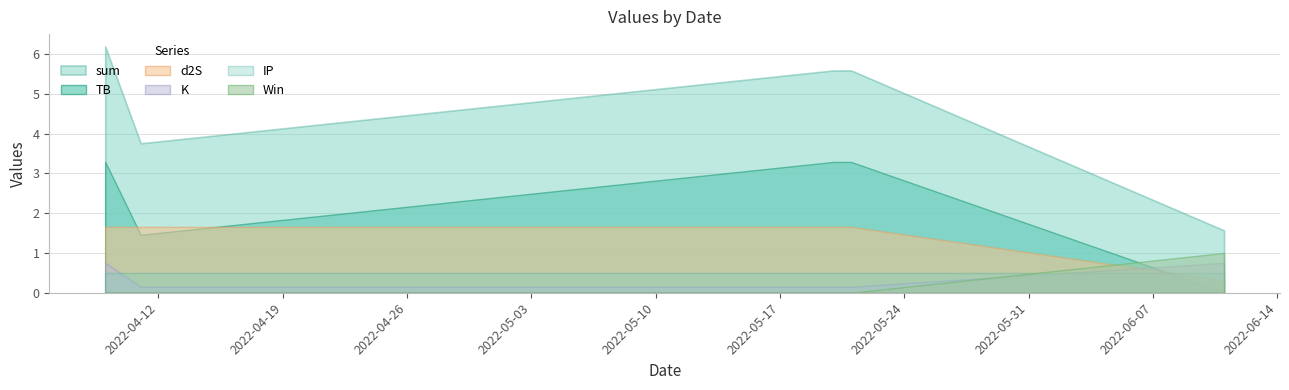

Is it true that Win equals -0.5 at 2022-05-20?

False